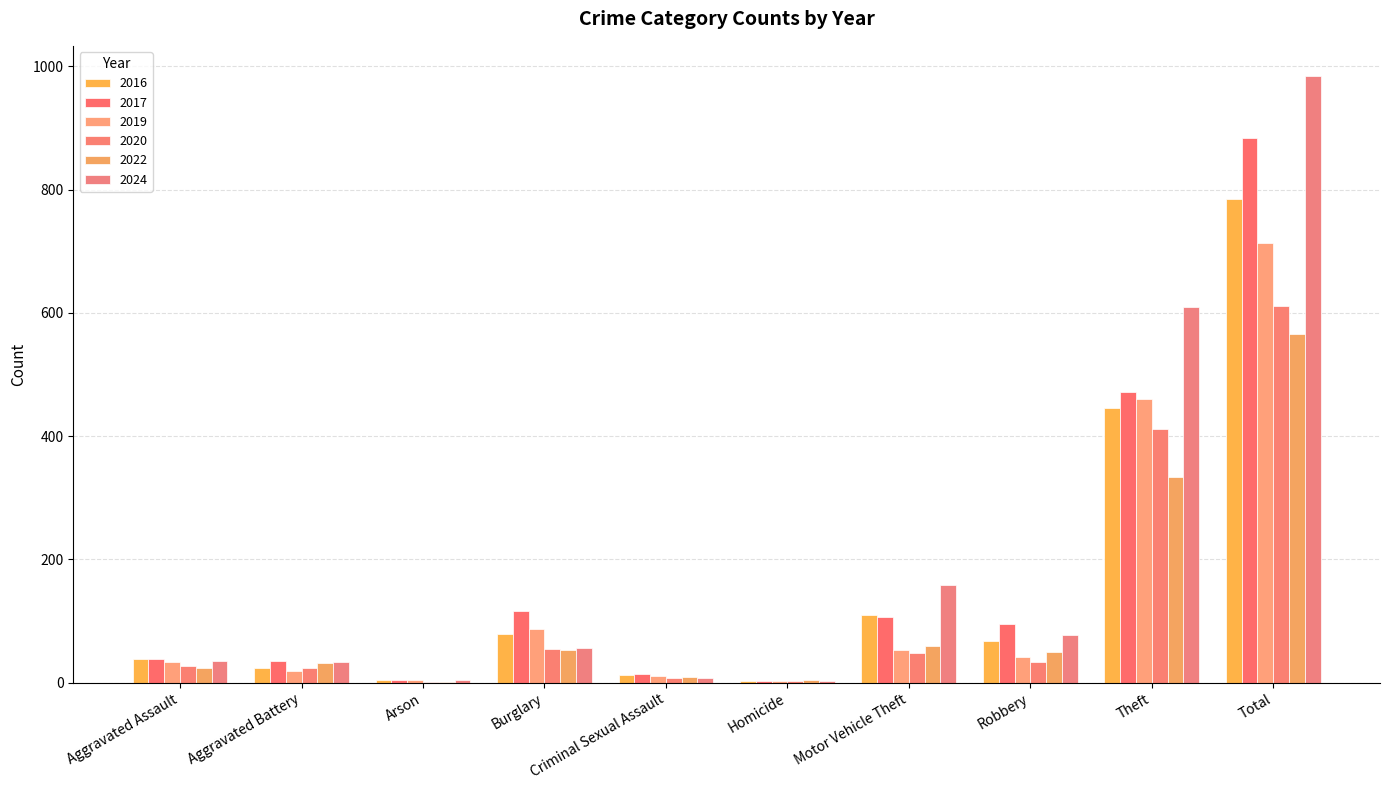

Is the value of 2022 at Aggravated Assault greater than the value of 2019 at Robbery?

No